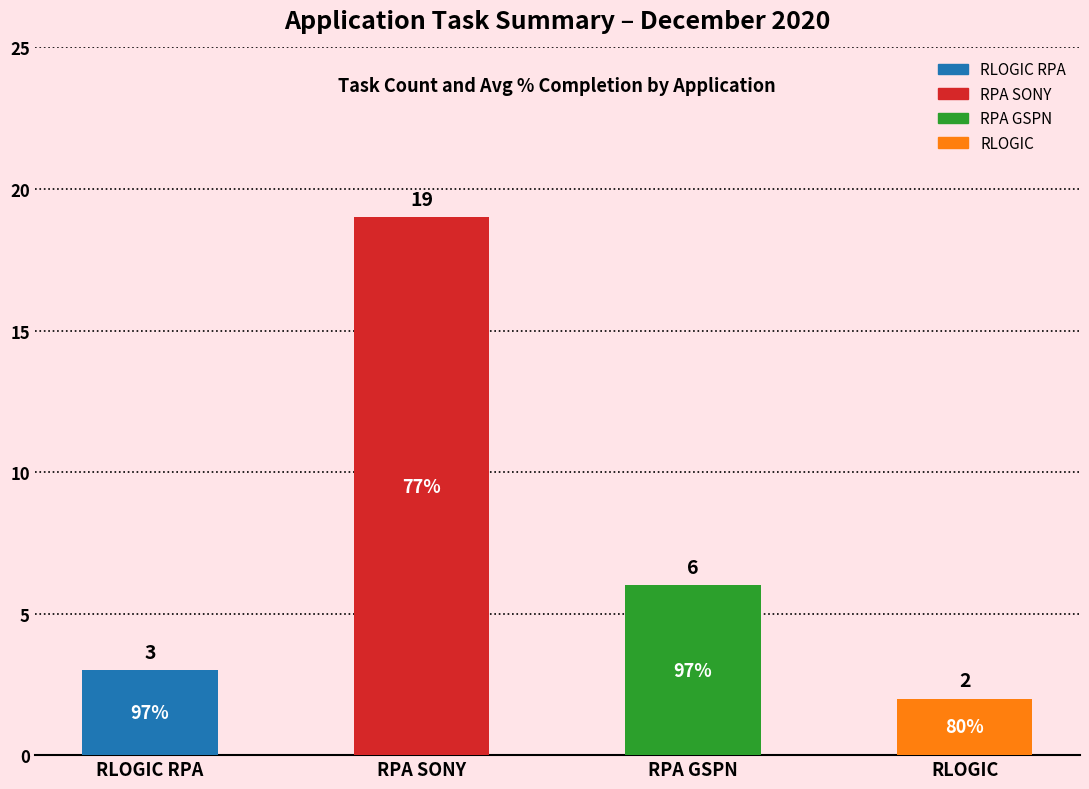

Rank the categories by value from highest to lowest.

RPA SONY, RPA GSPN, RLOGIC RPA, RLOGIC